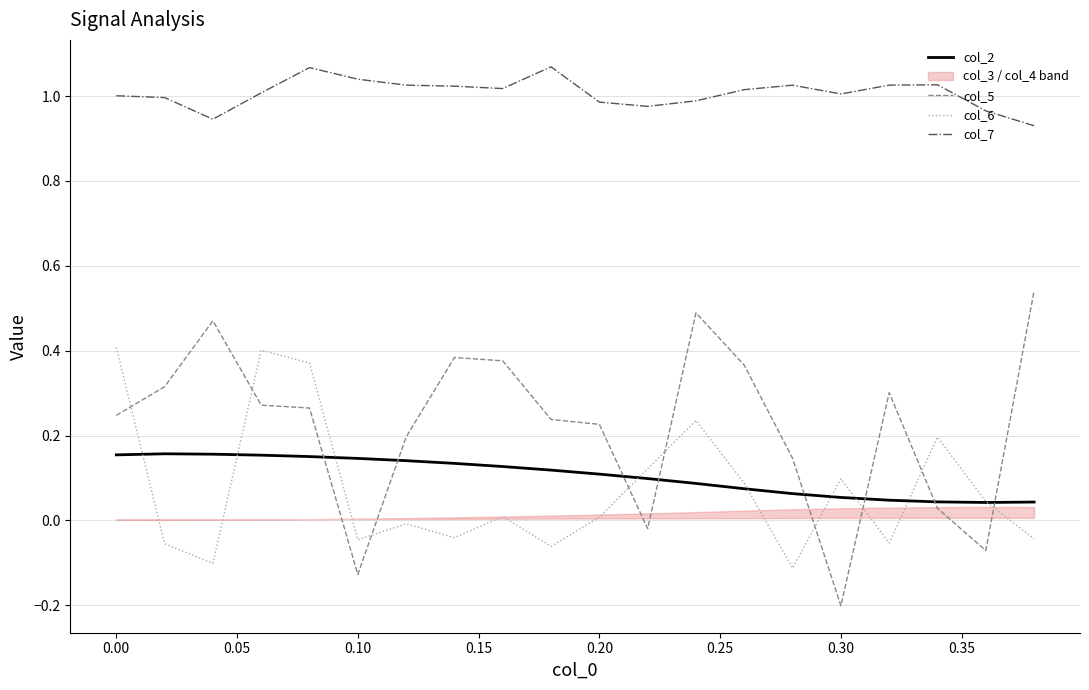

True or false: col_6 and col_7 cross at least once.

False